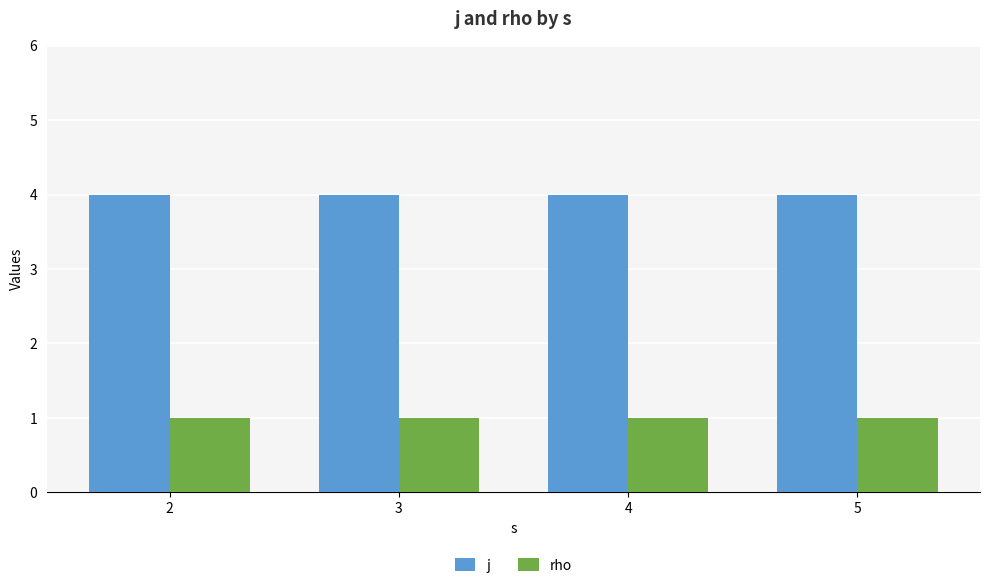

Rank the series by their average value, from highest to lowest.

j, rho